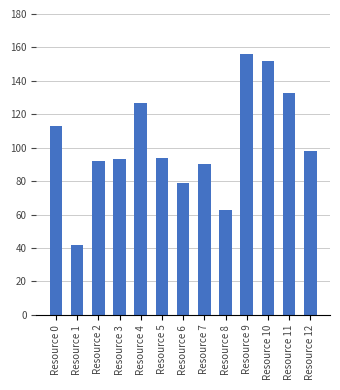

Count the number of data series in this chart.

1